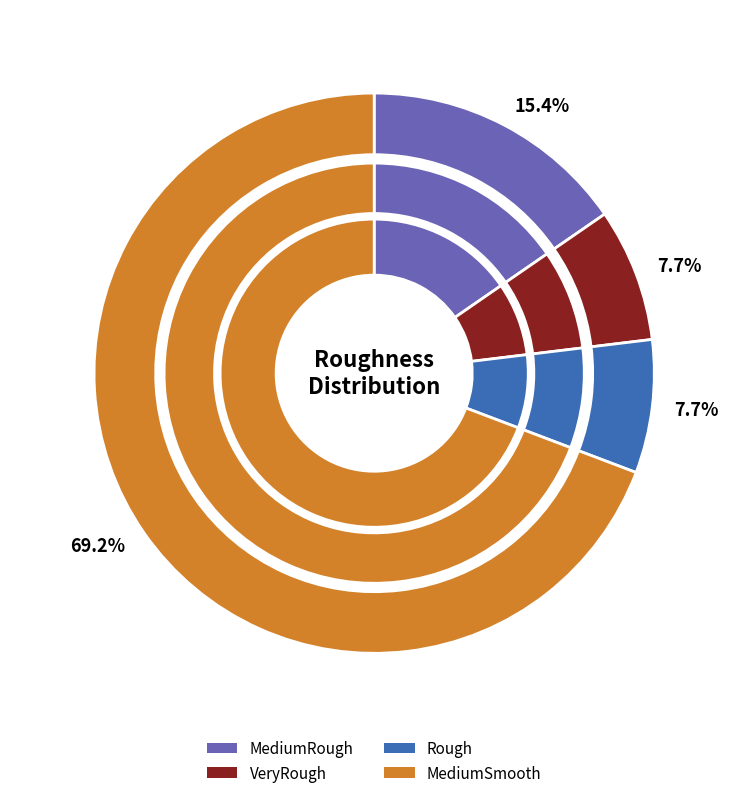

How many segments does this pie chart have?

4